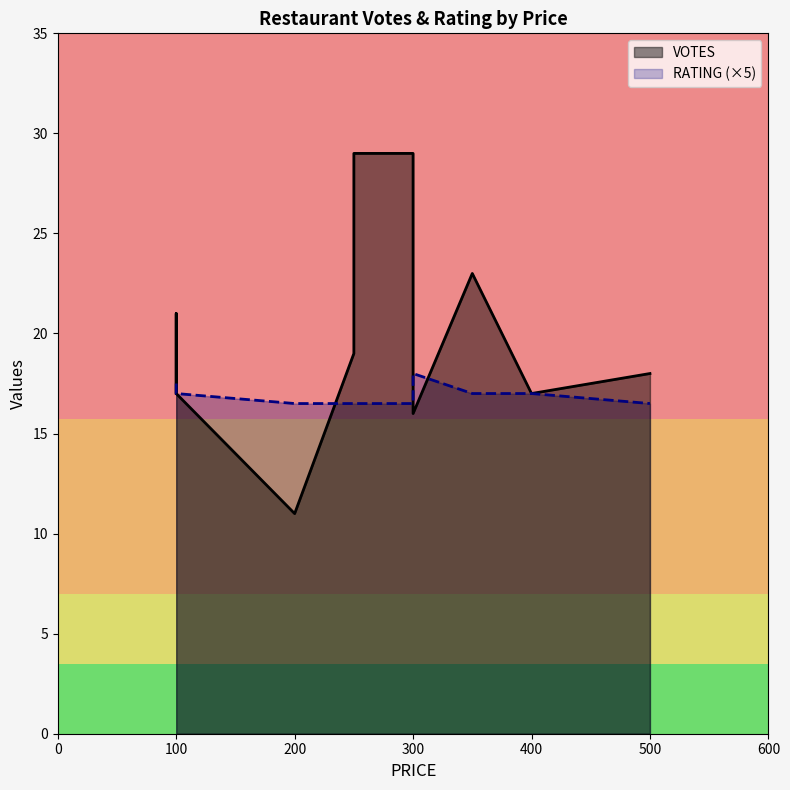

Which label corresponds to the largest value in the chart?

250